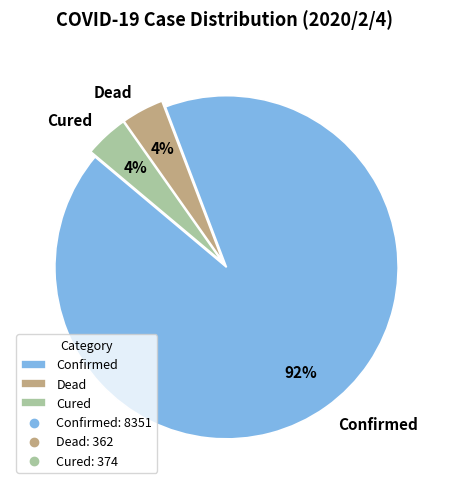

Which slice is the largest?

Confirmed